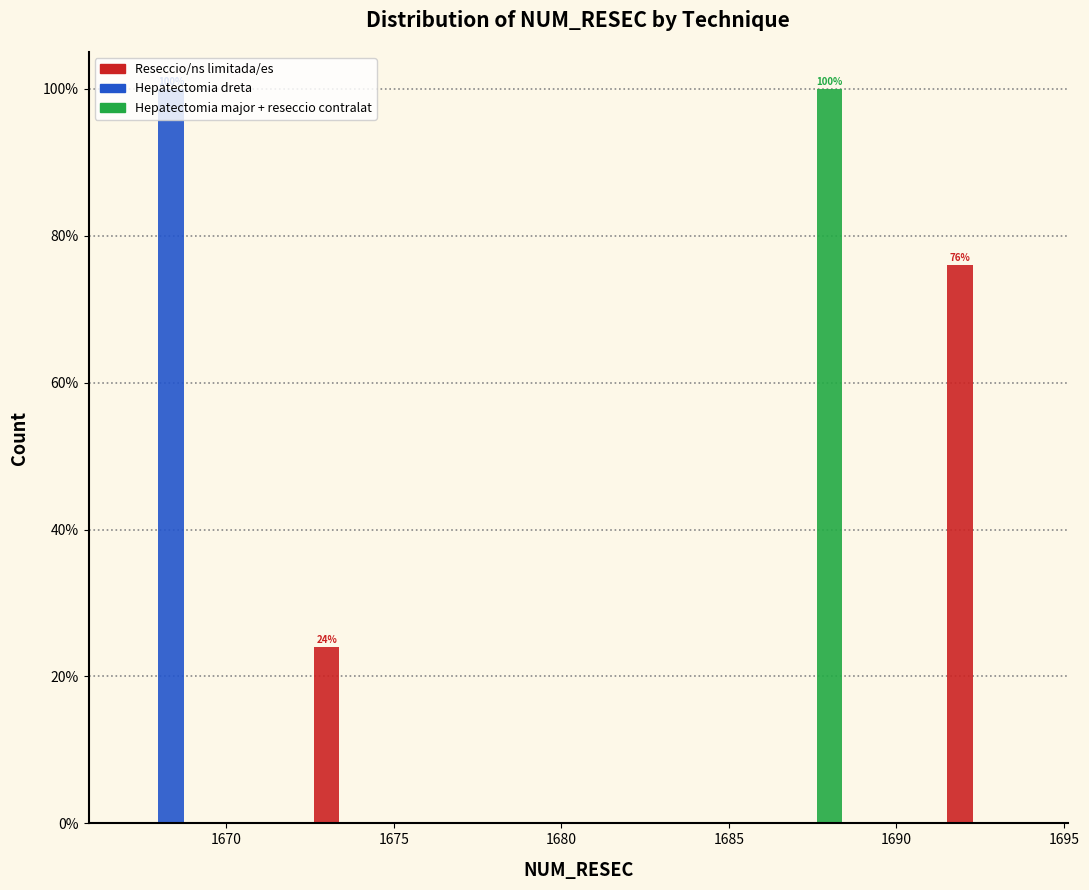

In the Hepatectomia major + reseccio contralat series, which range on the x-axis has the tallest bar?

1685.9 to 1688.6